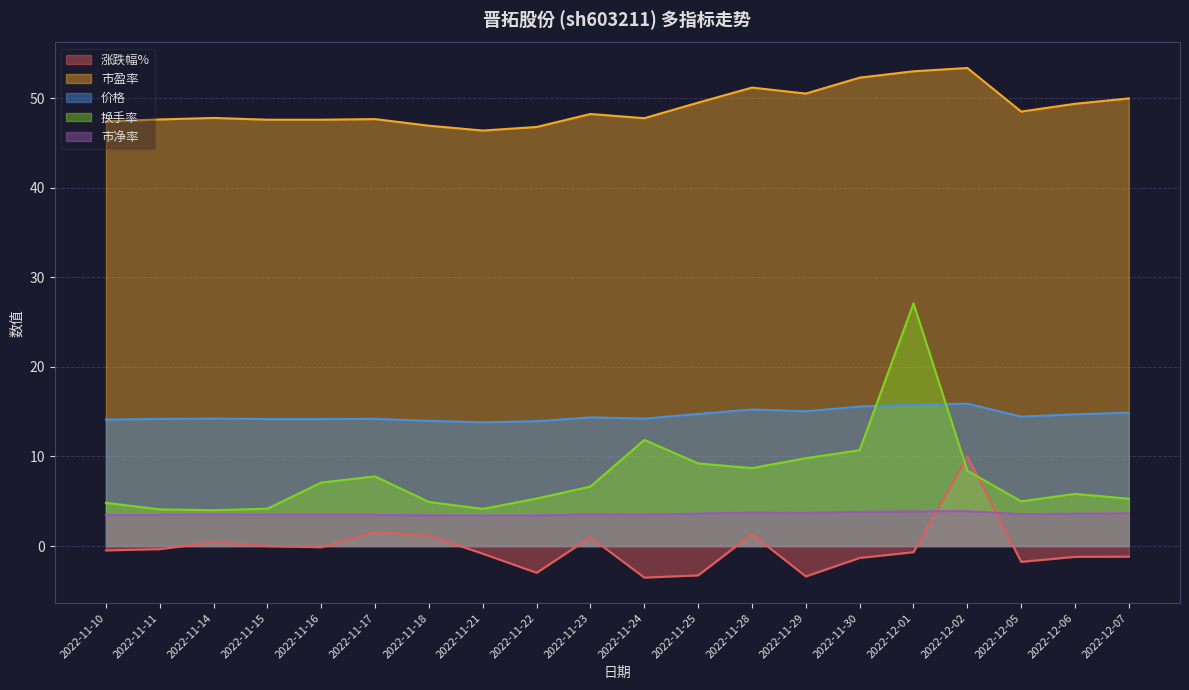

At how many categories does at least one series exceed 16?

20